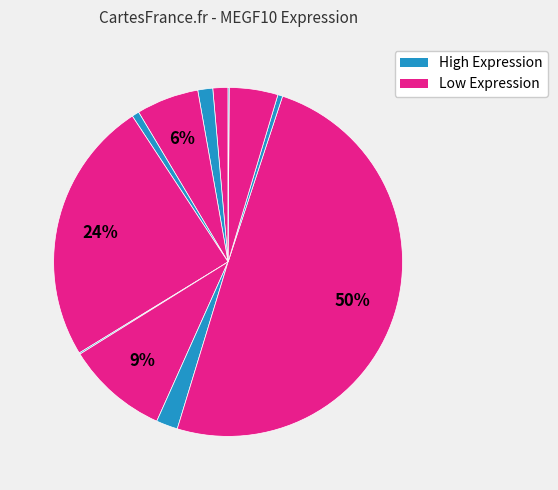

Is there a majority slice in this chart?

No